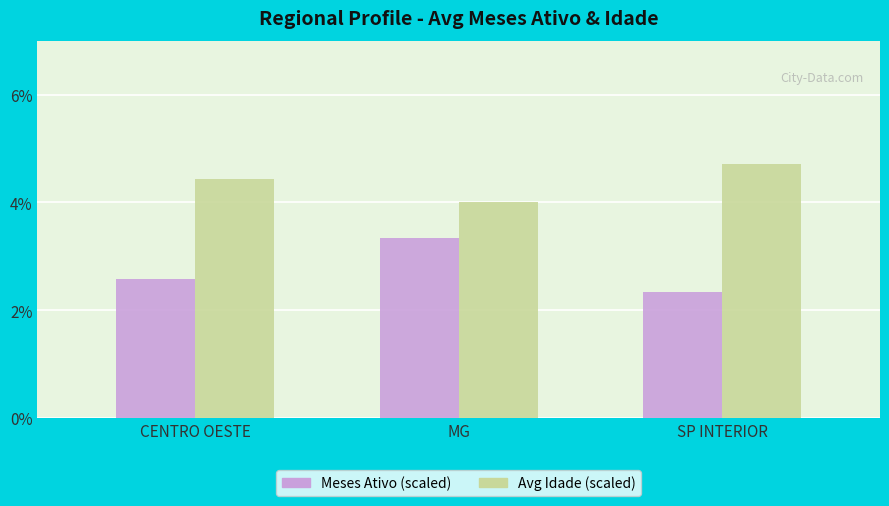

What is the minimum value shown in the chart?

2.3